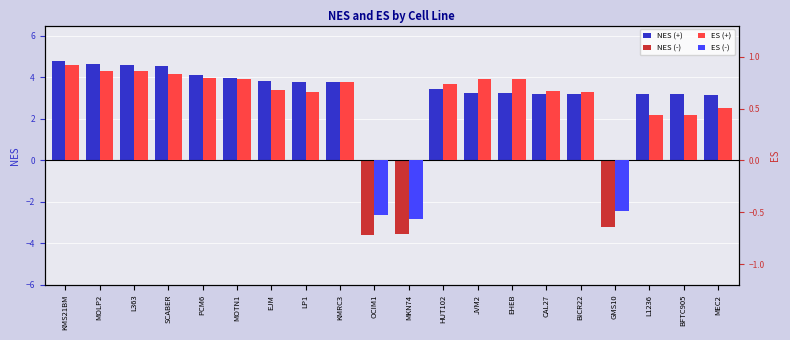

How many bars are there in each group?

2